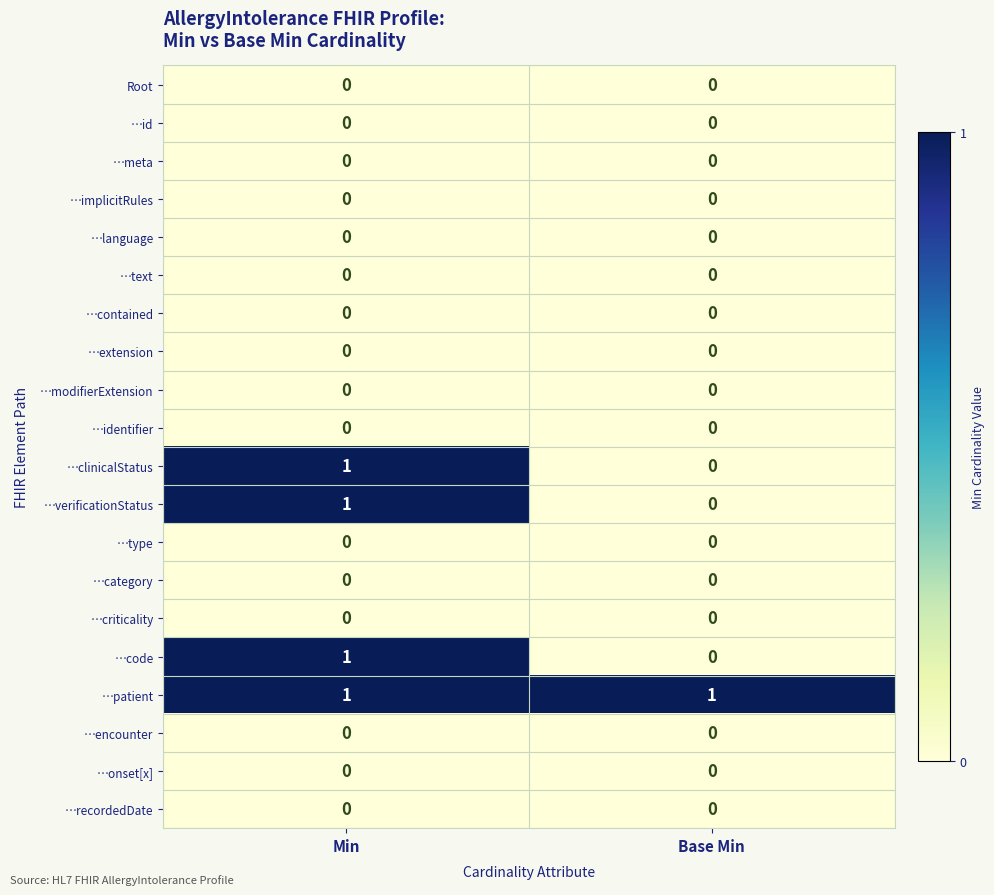

Is it true that …id equals 0 at Min?

True